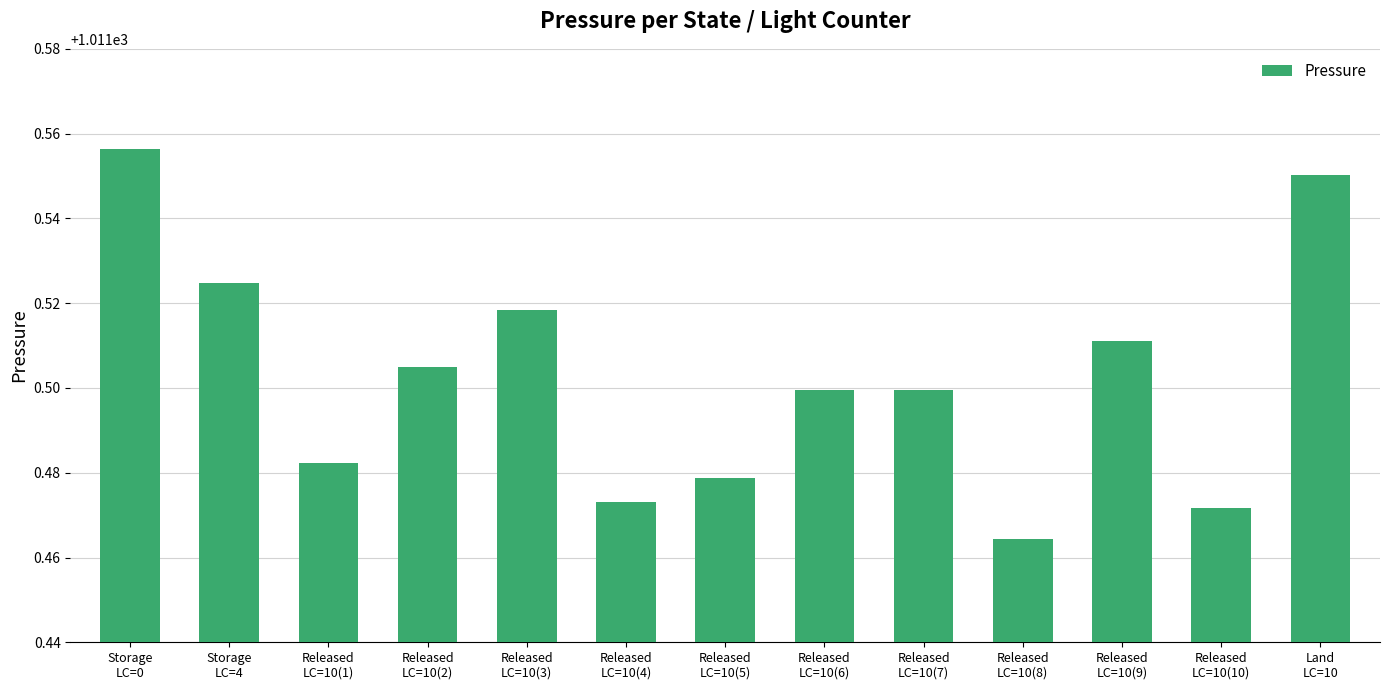

How many values are between 1011 and 1012?

13